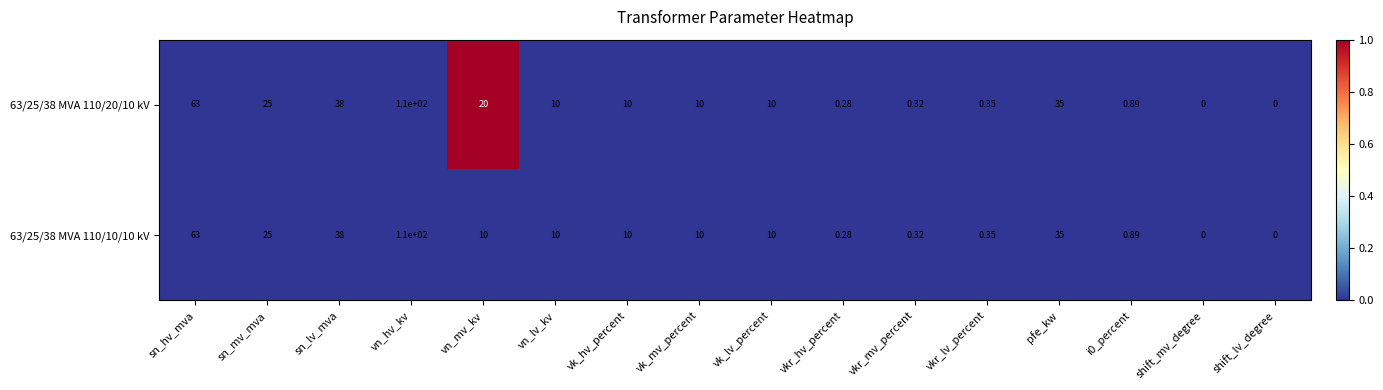

Which category has the highest value in the 63/25/38 MVA 110/20/10 kV series?

vn_hv_kv